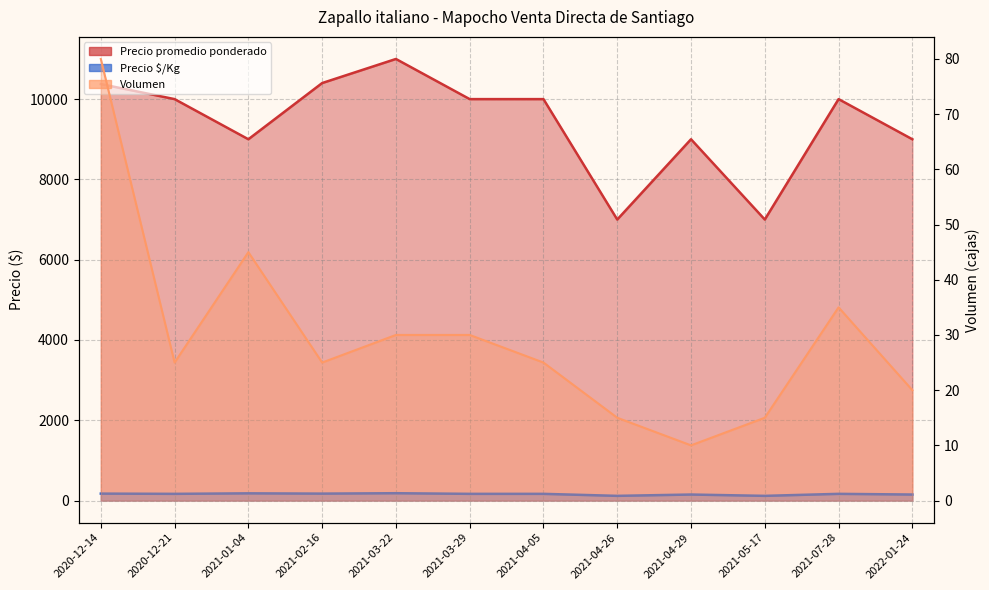

Rank the series by their maximum value, from highest to lowest.

Precio promedio ponderado, Precio $/Kg, Volumen